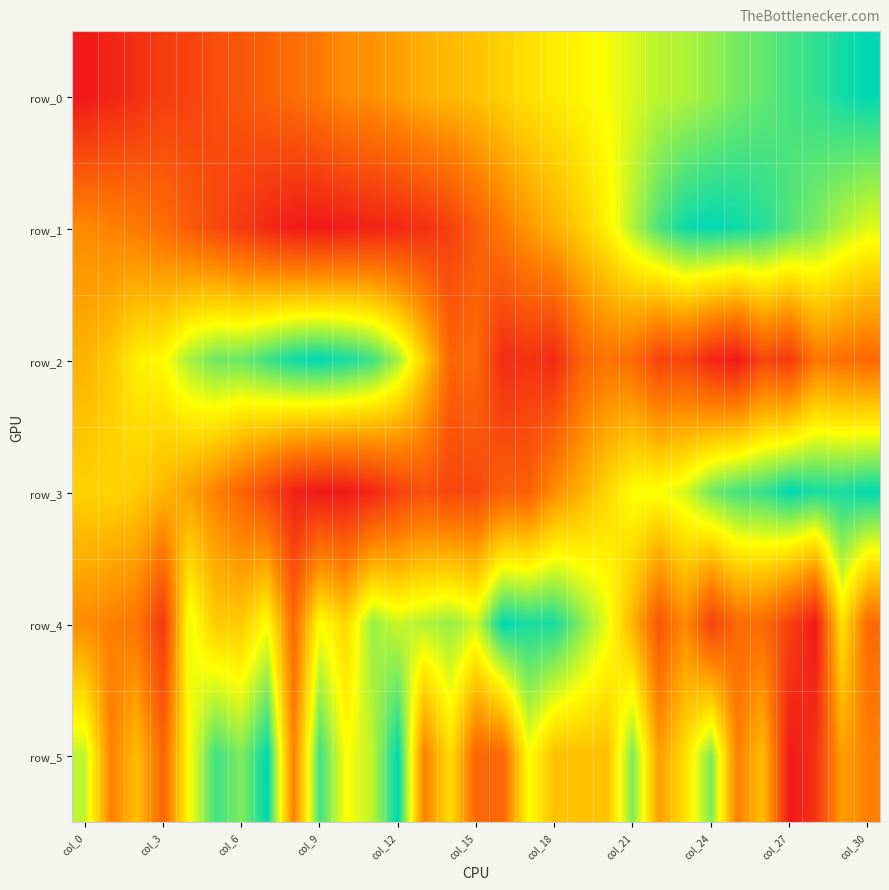

Which category has the highest value in the row_0 series?

col_30